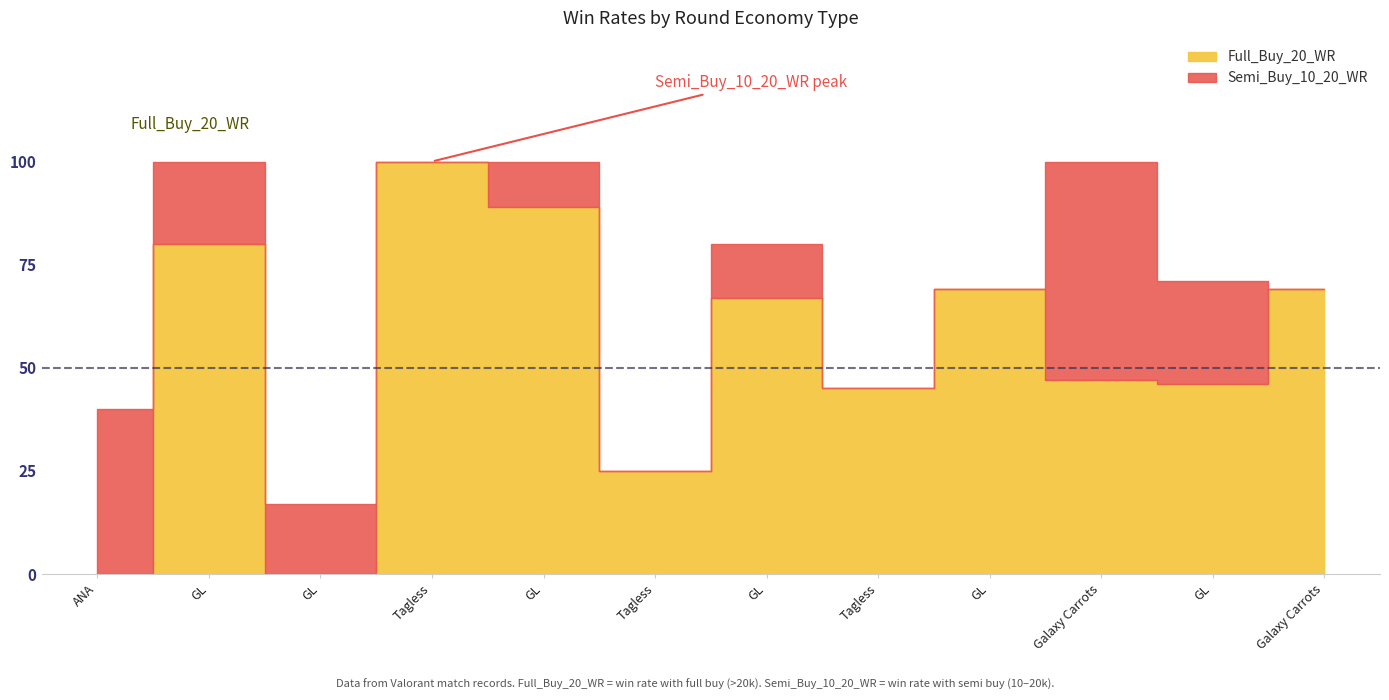

Reading left to right, extract all data points from this chart.

Full_Buy_20_WR: ANA=0	GL=80	GL=0	Tagless=100	GL=89	Tagless=25	GL=67	Tagless=45	GL=69	Galaxy Carrots=47	GL=46	Galaxy Carrots=69
Semi_Buy_10_20_WR: ANA=40	GL=100	GL=17	Tagless=100	GL=100	Tagless=0	GL=80	Tagless=33	GL=60	Galaxy Carrots=100	GL=71	Galaxy Carrots=33